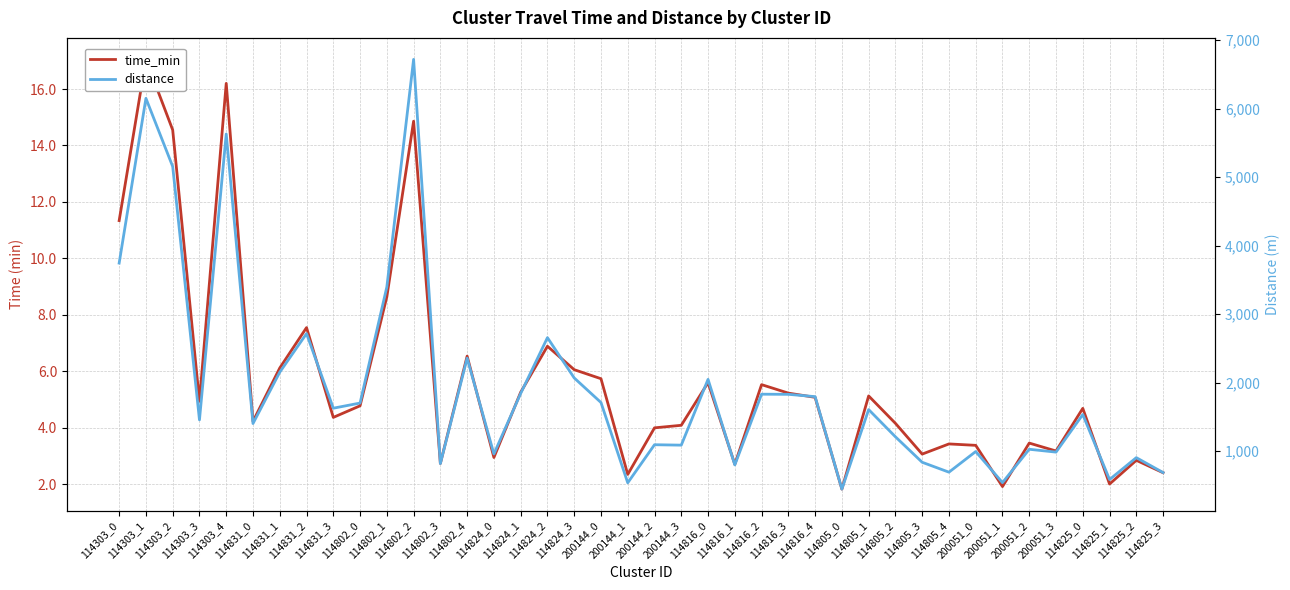

What is the sum of the time_min values at 114831_2 and 114824_0?

10.5